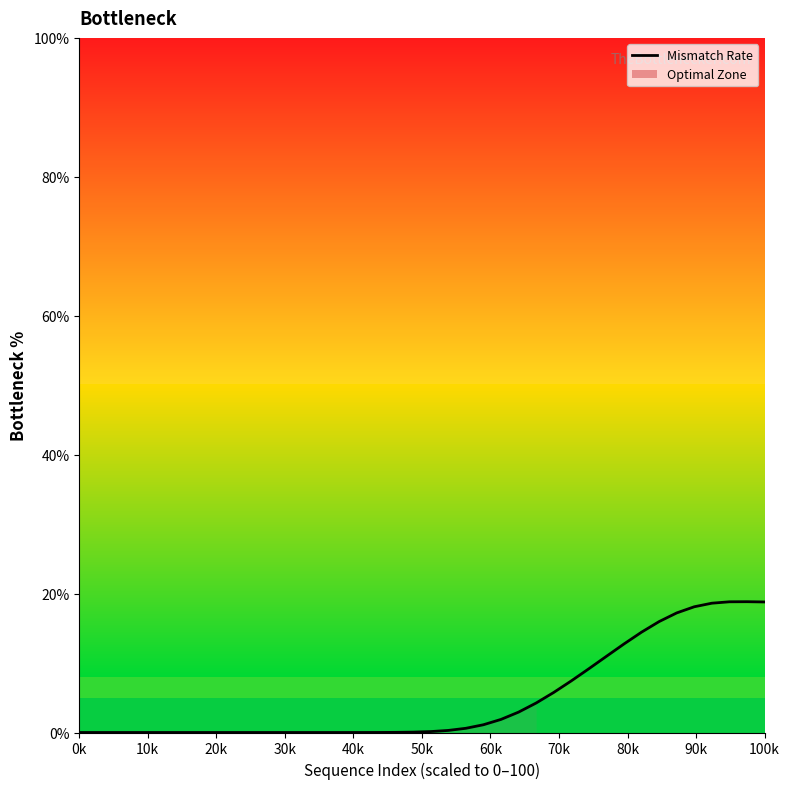

Which category has the lowest value across all series?

0k